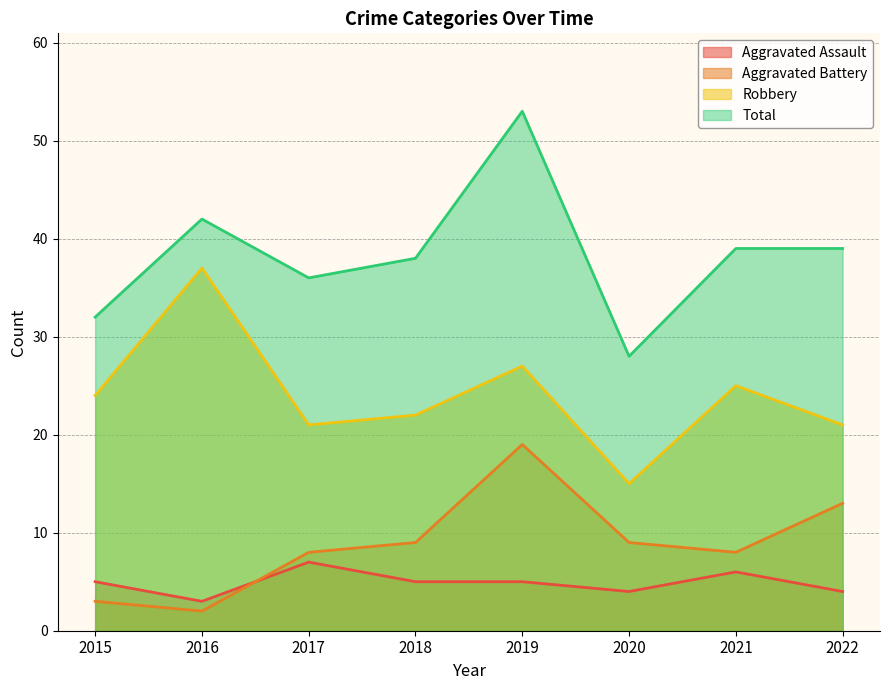

True or false: Total and Aggravated Battery cross at least once.

False